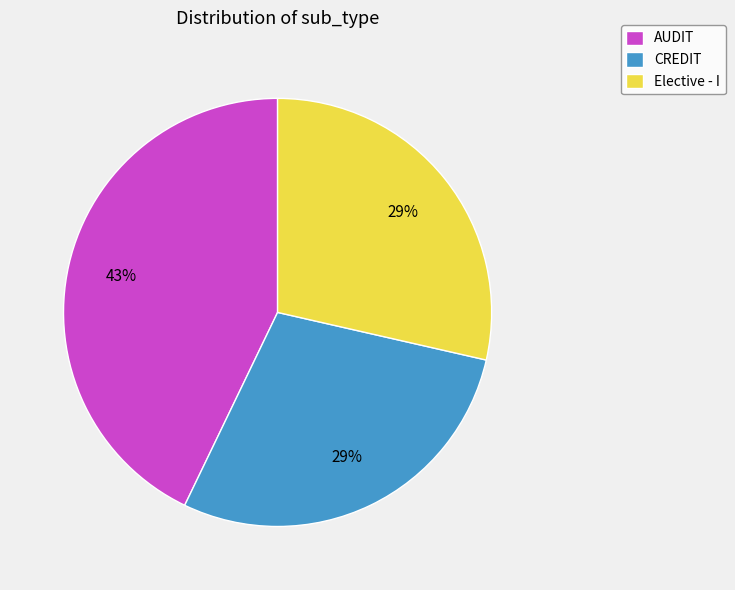

Is it true that AUDIT is 55% of the pie?

False